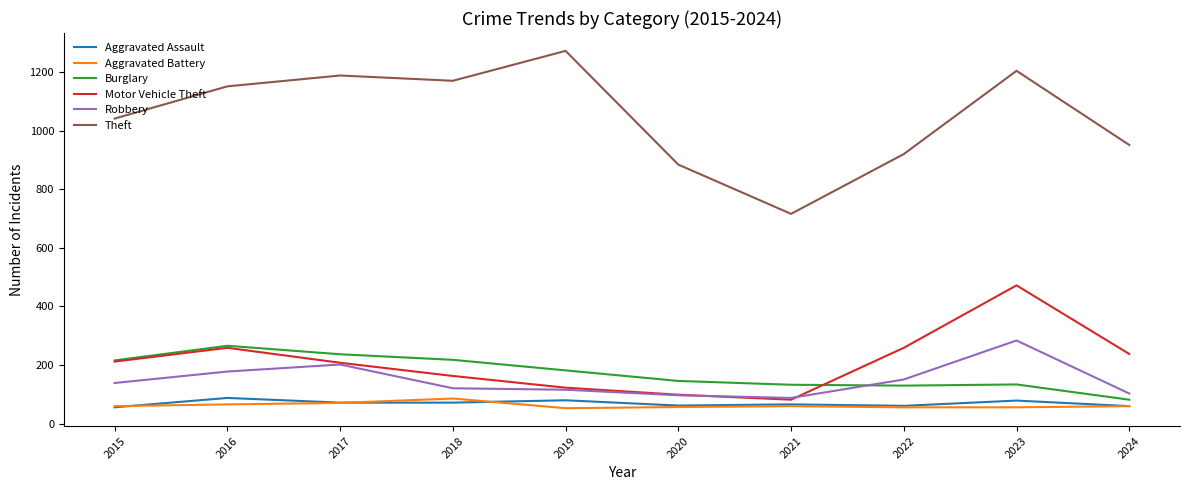

True or false: Robbery and Aggravated Battery intersect in this chart.

False